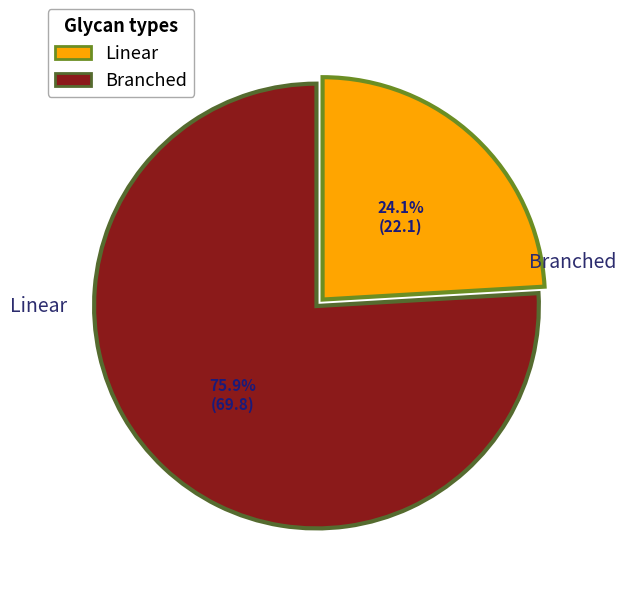

To the nearest percent, what is the average slice percentage?

50%